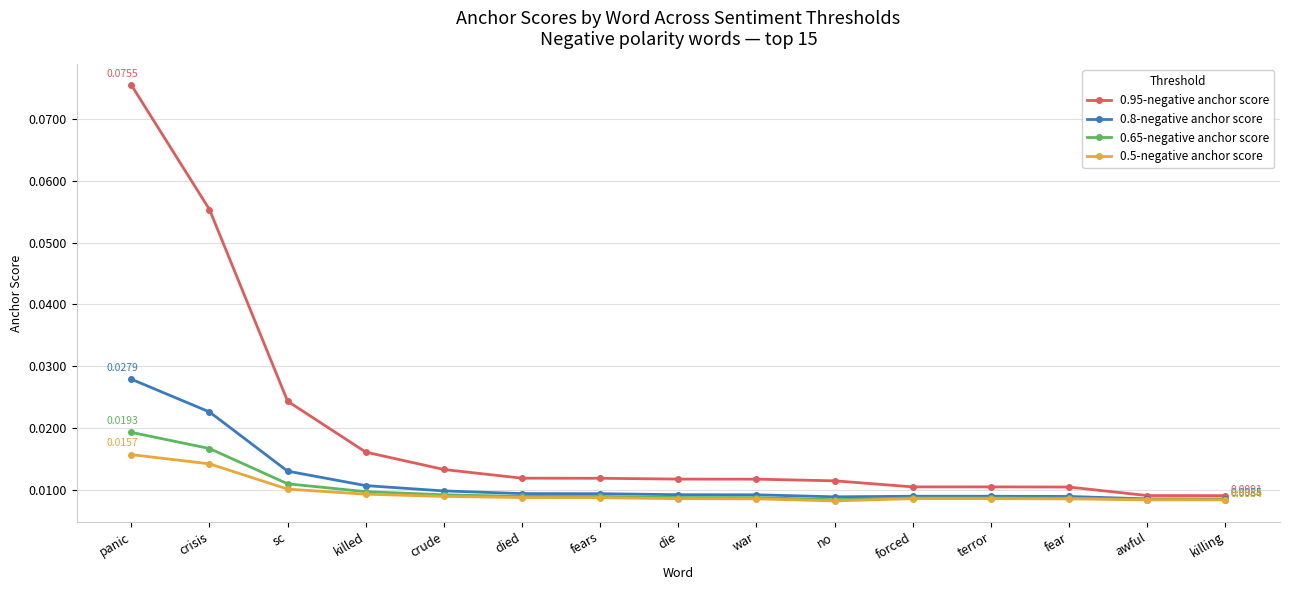

Is the value of 0.95-negative anchor score at panic greater than the value of 0.8-negative anchor score at war?

Yes